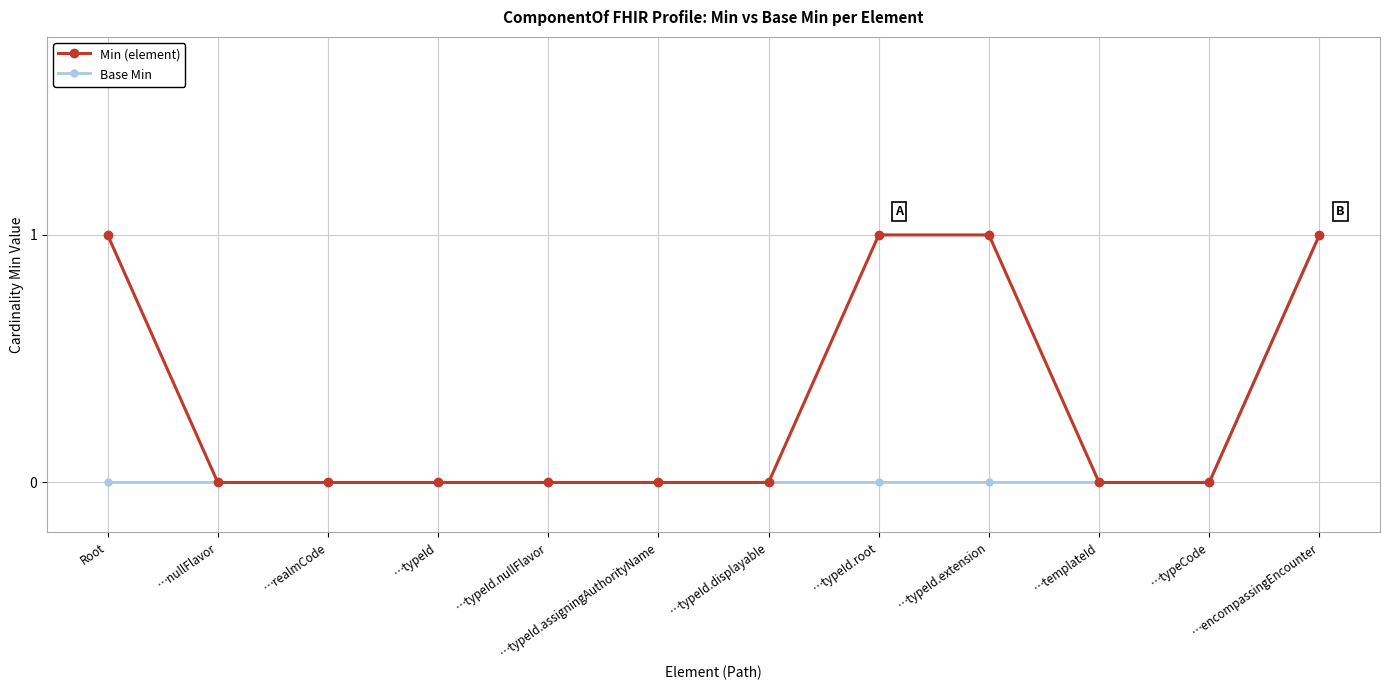

At which label does Base Min reach its peak?

…encompassingEncounter